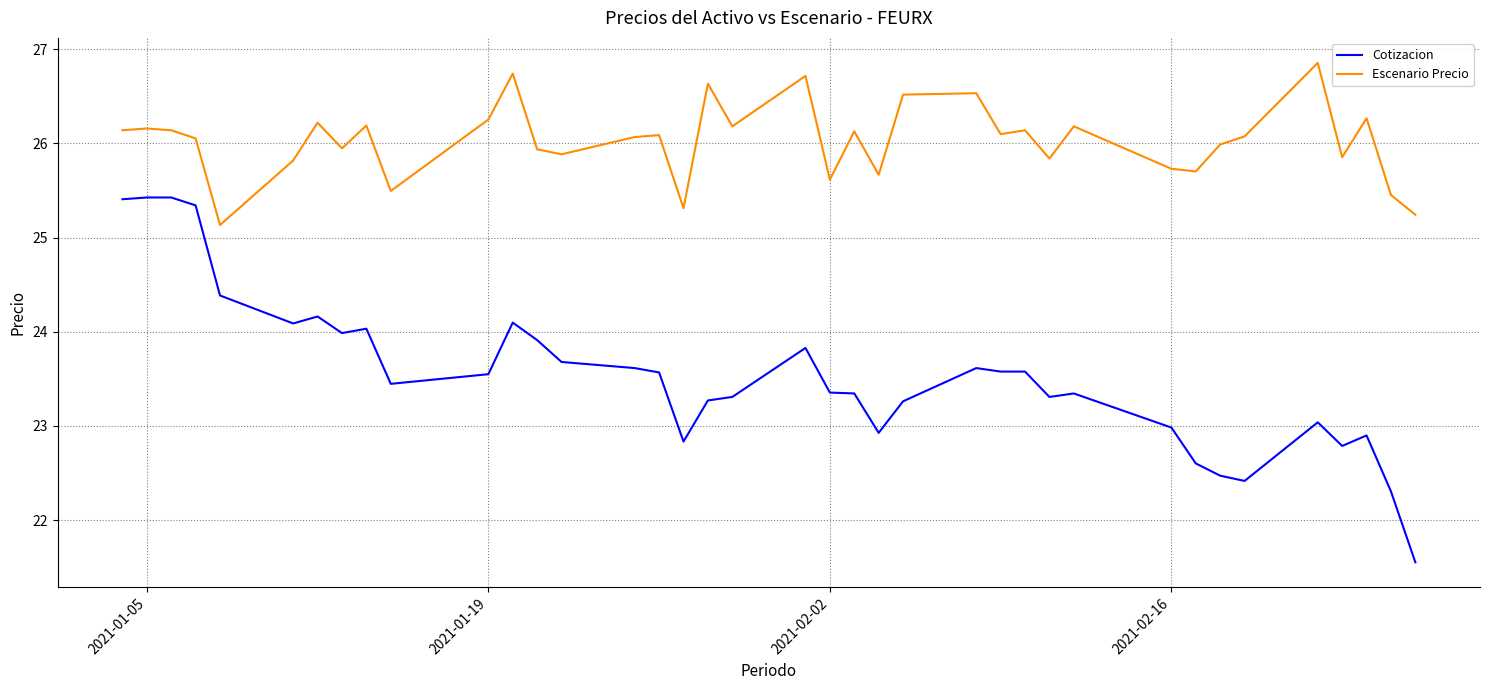

List the series in order of their overall mean, lowest first.

Cotizacion, Escenario Precio